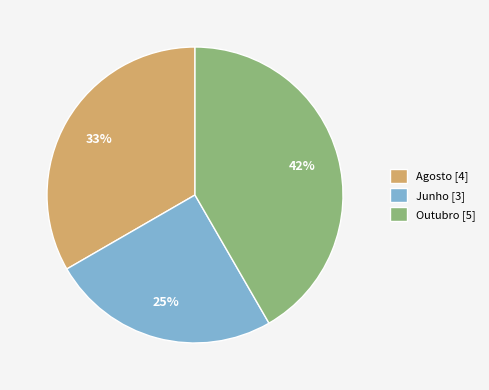

Does any single category account for the majority?

No